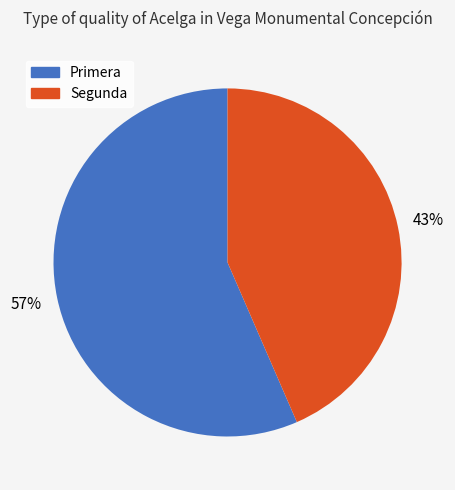

To the nearest percent, what is the combined percentage of Segunda and Primera?

100%